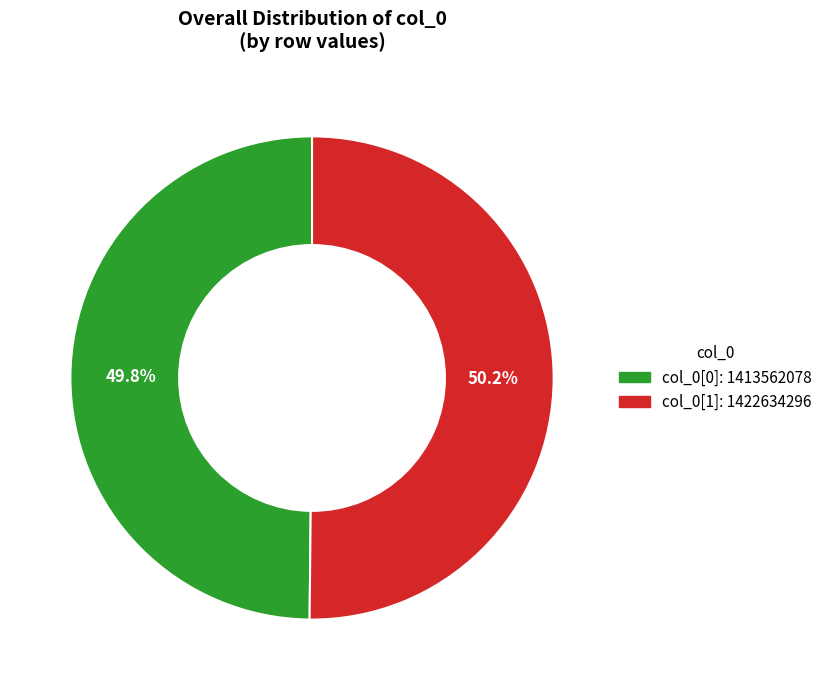

Count the number of slices in the pie.

2